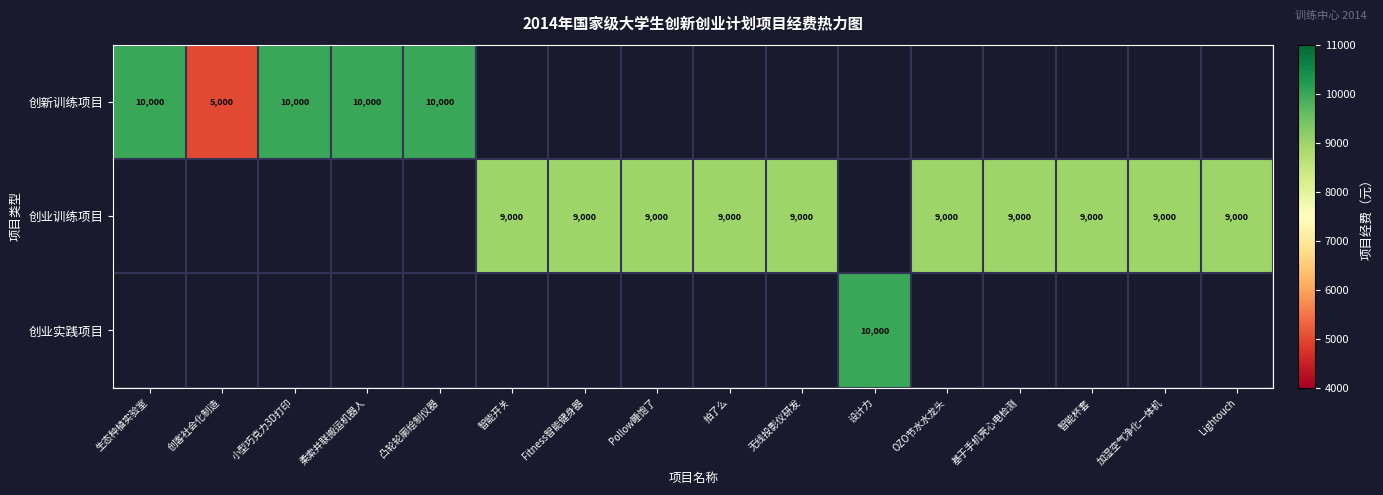

The 创业训练项目 series shows 3913 at Lightouch. True or false?

False